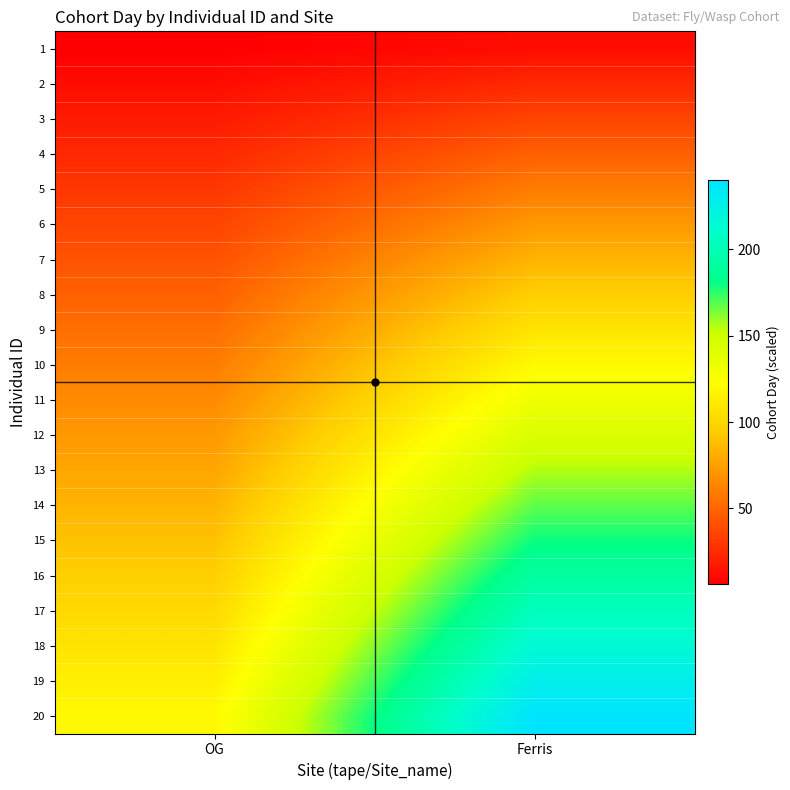

Which label corresponds to the largest value in the chart?

Ferris